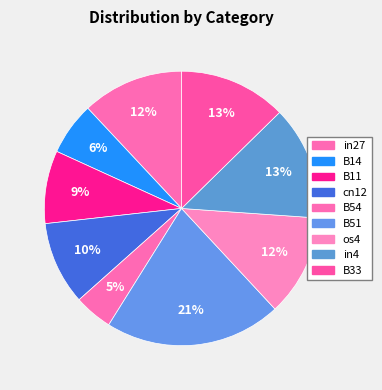

Which slice is the largest?

B51